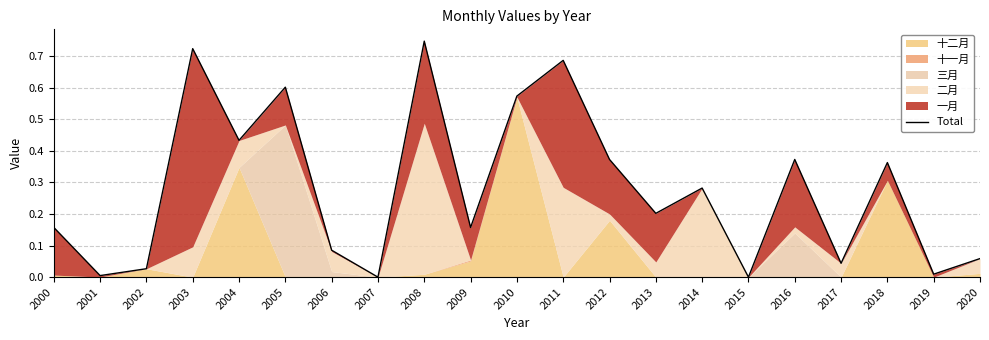

List the labels in order of value, largest first.

2008, 2003, 2011, 2005, 2010, 2004, 2012, 2016, 2018, 2014, 2013, 2000, 2009, 2006, 2020, 2017, 2002, 2019, 2001, 2007, 2015